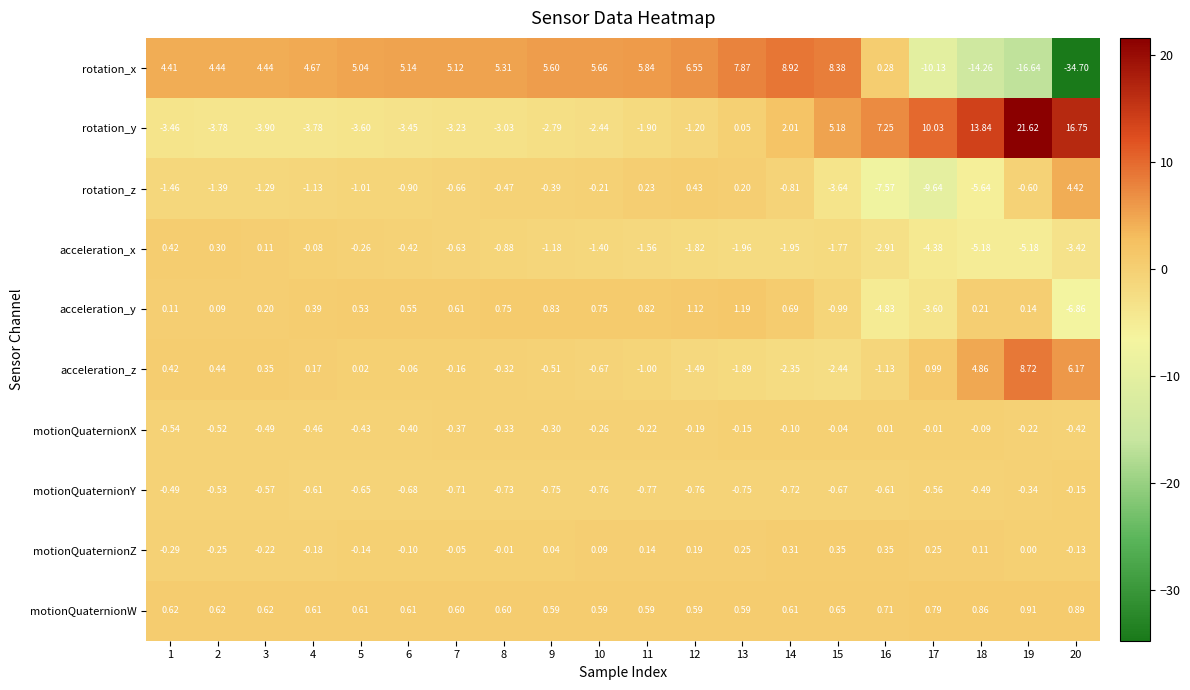

At which category is the sum across all series the highest?

19